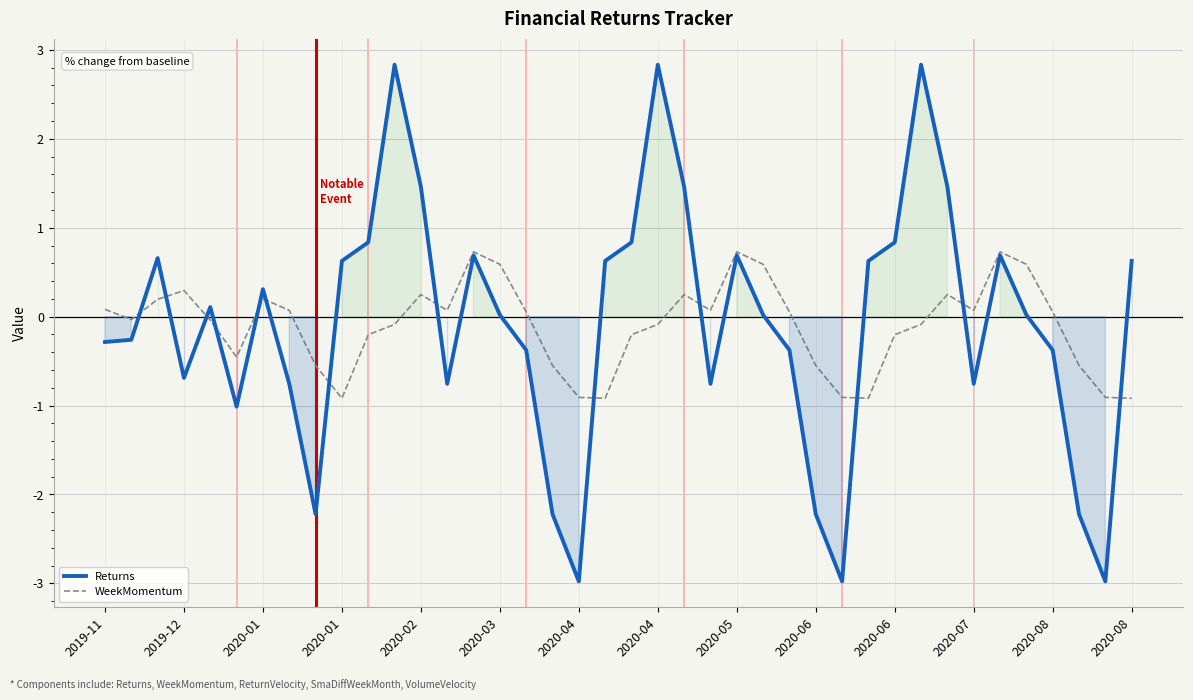

What are all the series names shown in the legend?

Returns, WeekMomentum